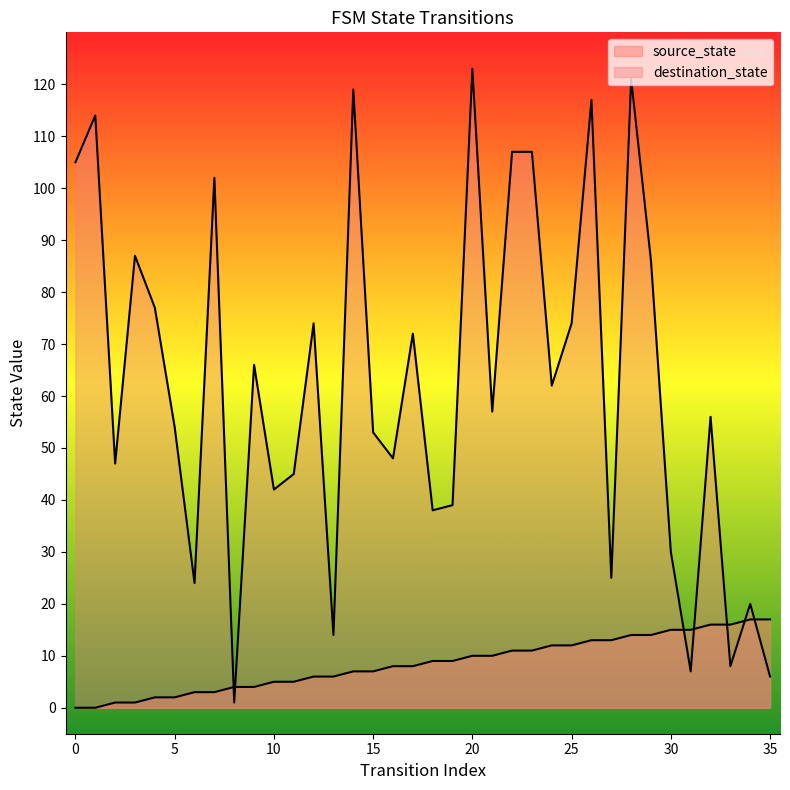

How many times do source_state and destination_state cross each other?

7